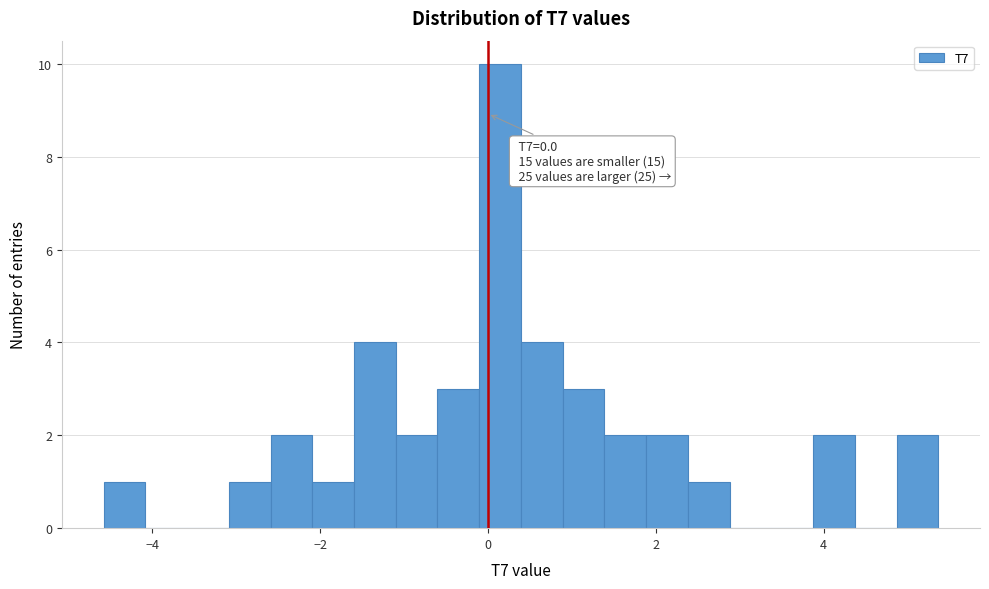

Read against the x-axis, roughly where is the centre of the tallest bar?

0.2